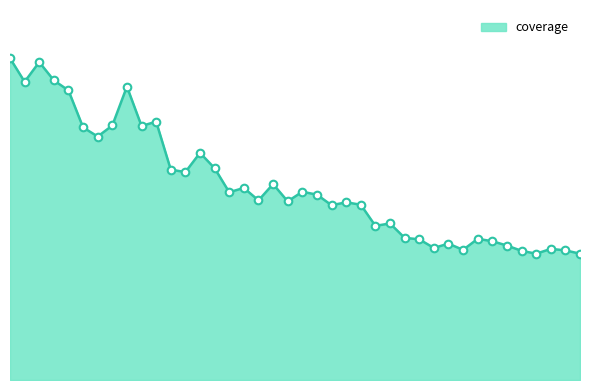

Does the chart have visible grid lines?

No